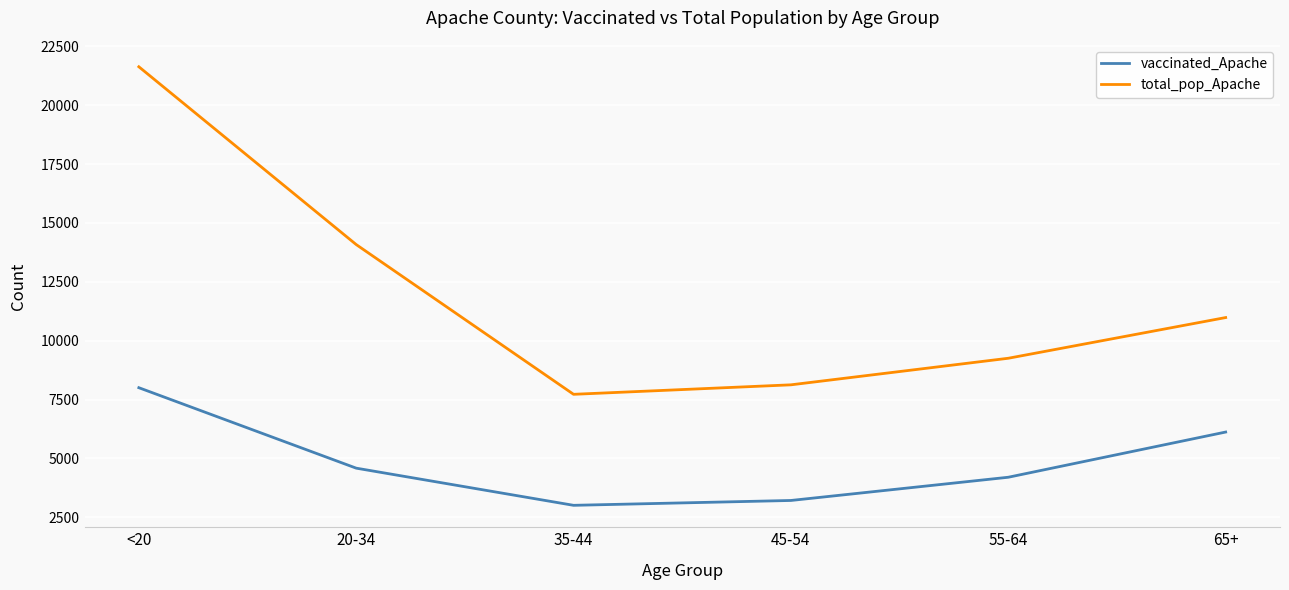

True or false: total_pop_Apache has more than 0 interior local peaks.

False